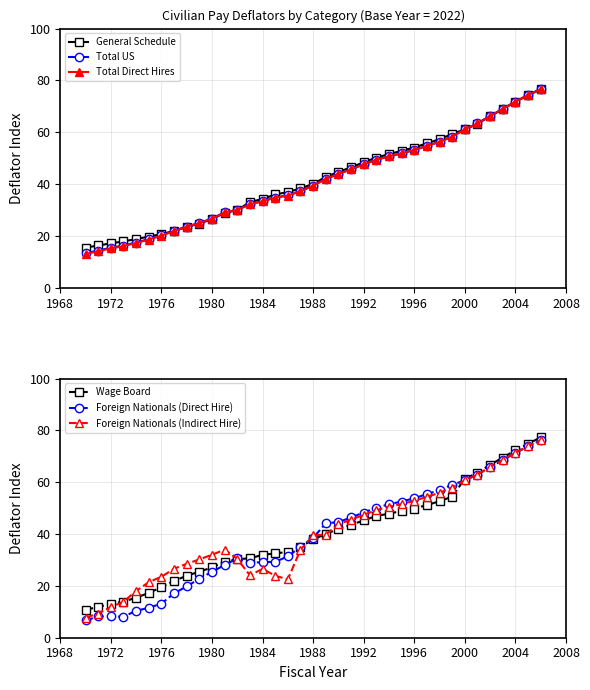

What is the lowest value of the Total Direct Hires series?

13.0